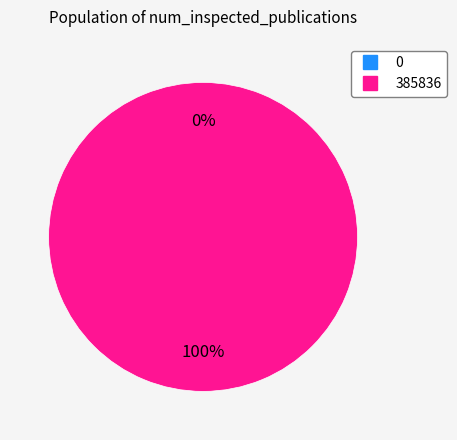

How many slices are in this pie chart?

2